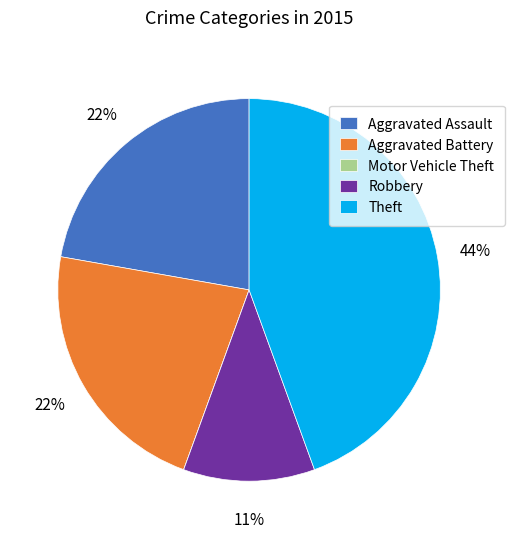

Which slice is the largest?

Theft